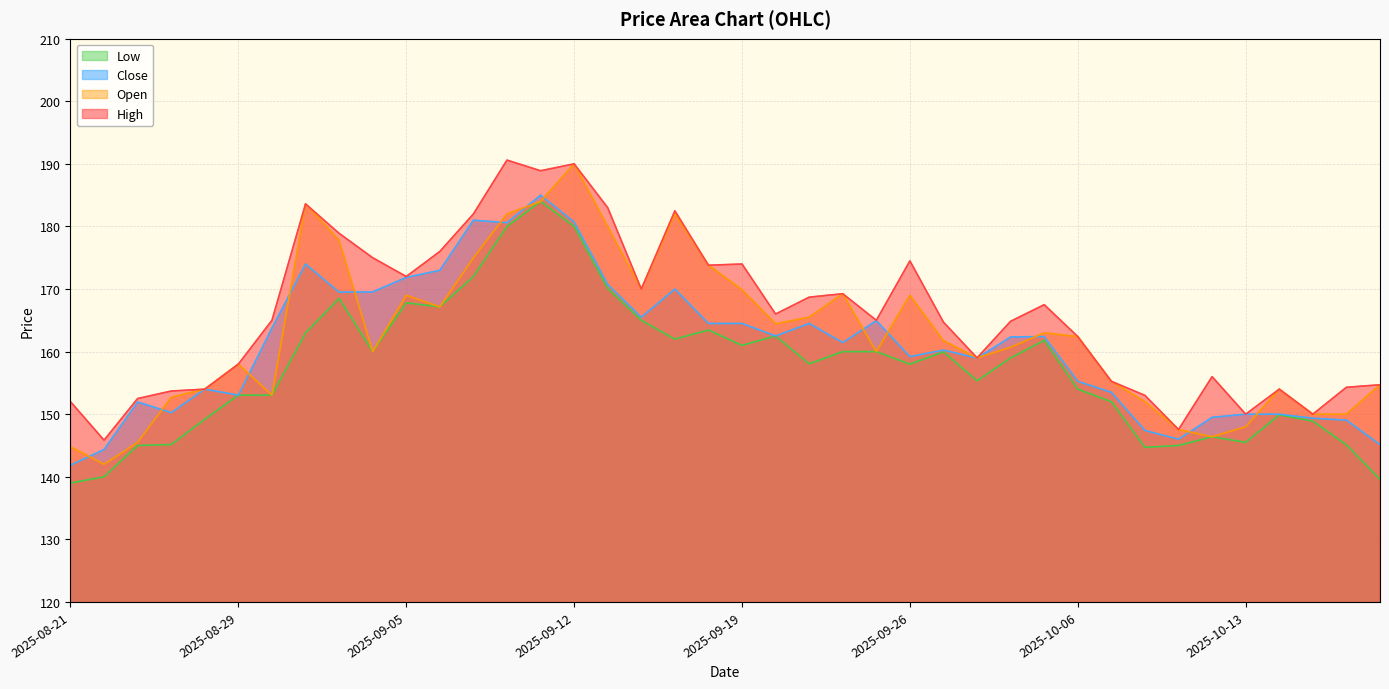

Reading left to right, extract all data points from this chart.

High: 152.0	145.8	152.5	153.7	154.0	158.0	165.0	183.6	178.9	175.0	172.0	176.0	182.0	190.6	188.9	190.0	183.0	170.0	182.5	173.8	174.0	166.0	168.7	169.2	165.0	174.5	164.7	159.0	164.8	167.5	162.4	155.2	153.0	147.6	156.0	150.0	154.0	150.0	154.3	154.7
Open: 144.8	142.0	145.5	152.7	154.0	158.0	153.1	183.6	177.8	160.0	169.0	167.2	175.0	182.0	184.0	190.0	180.0	170.0	182.0	173.8	169.9	164.4	165.5	169.2	160.0	169.0	161.8	159.0	160.7	163.0	162.4	155.2	152.0	147.6	146.4	148.0	154.0	150.0	150.0	154.7
Close: 141.8	144.3	151.9	150.2	154.0	153.1	163.8	174.0	169.5	169.6	171.8	173.0	181.0	180.6	185.0	180.7	170.8	165.5	170.0	164.5	164.5	162.5	164.5	161.4	164.9	159.2	160.2	158.9	162.3	162.4	155.2	153.5	147.4	146.0	149.5	150.0	150.0	149.3	149.1	145.2
Low: 139.0	140.0	145.0	145.2	149.2	153.1	153.1	163.0	168.5	160.0	167.8	167.2	172.0	180.0	184.0	180.0	170.1	165.0	162.0	163.4	161.0	162.5	158.1	160.0	160.0	158.0	159.9	155.3	159.0	161.8	154.0	152.0	144.7	145.0	146.4	145.5	149.9	148.9	145.1	139.6